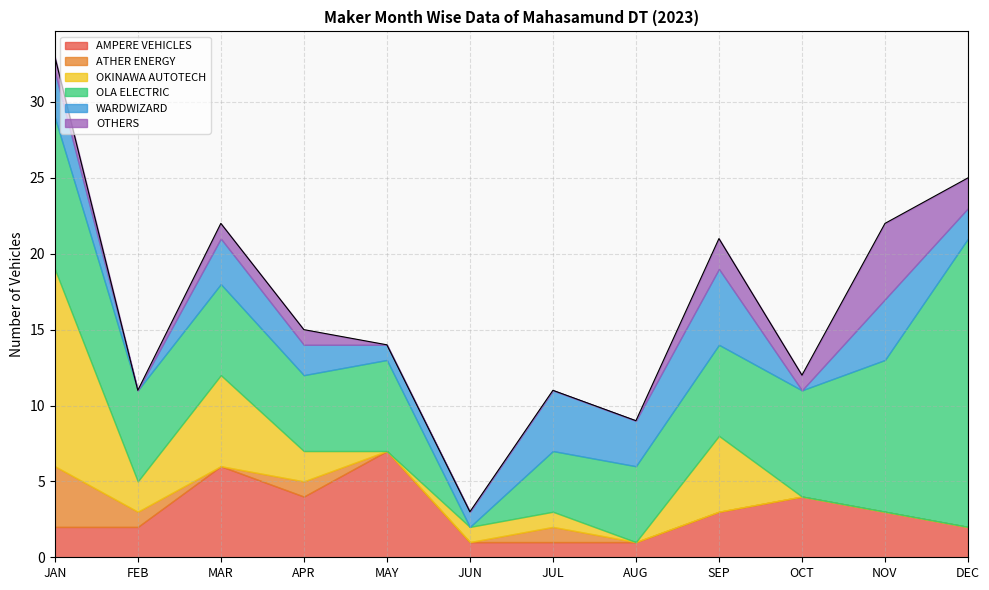

How many series are shown in this chart?

6